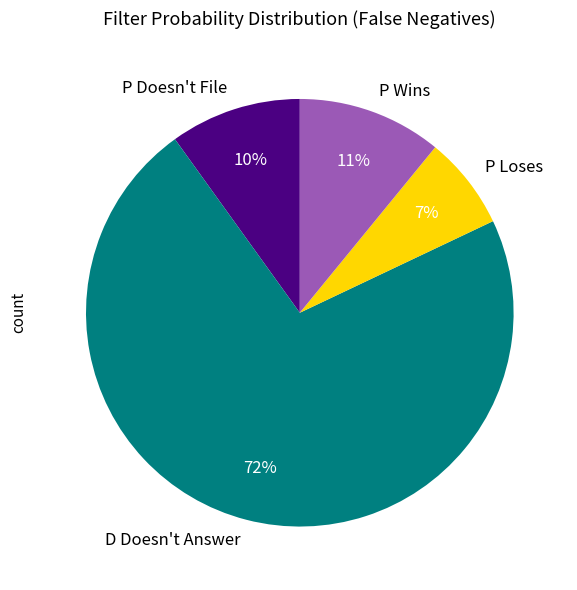

To the nearest percent, what percentage of the pie is P Loses?

7%